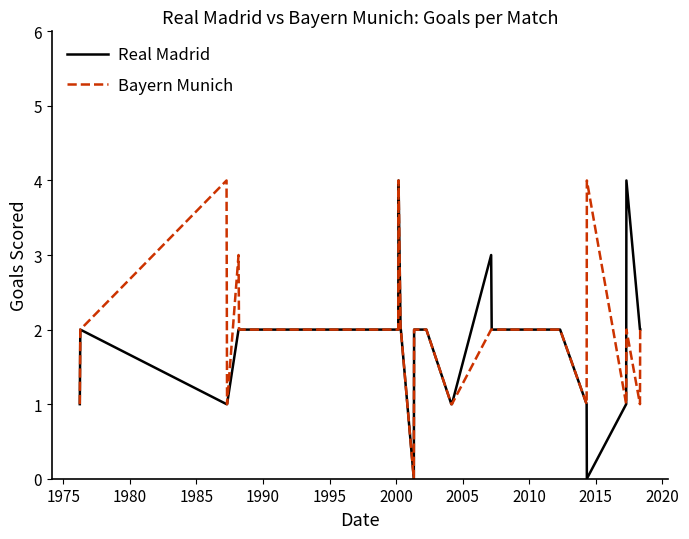

What is the average value of the Real Madrid series?

2